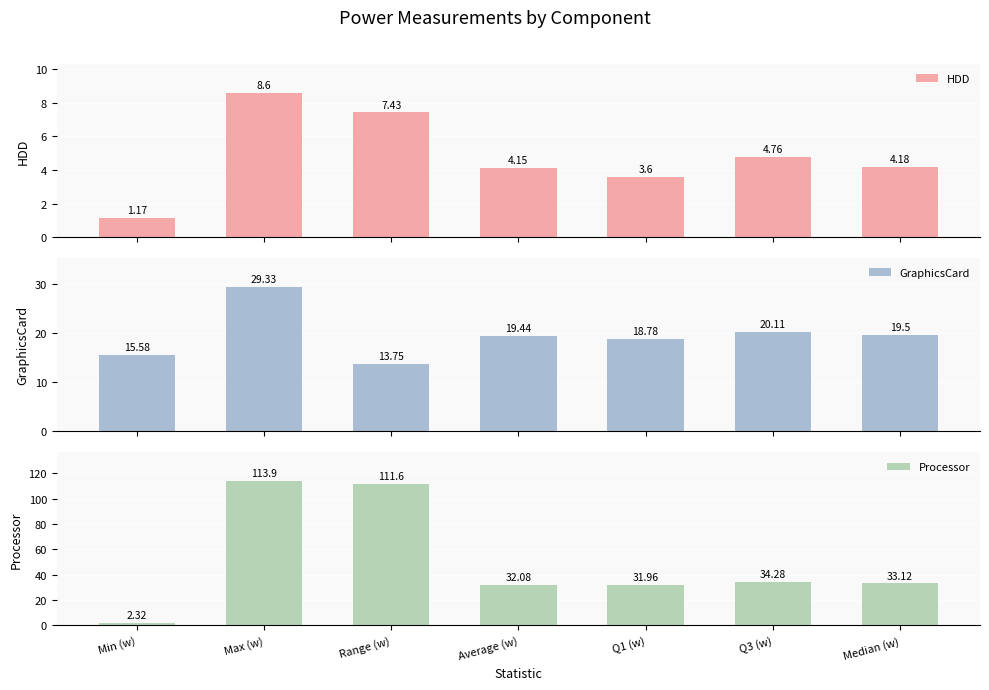

At which label is HDD closest to 4?

Average (w)